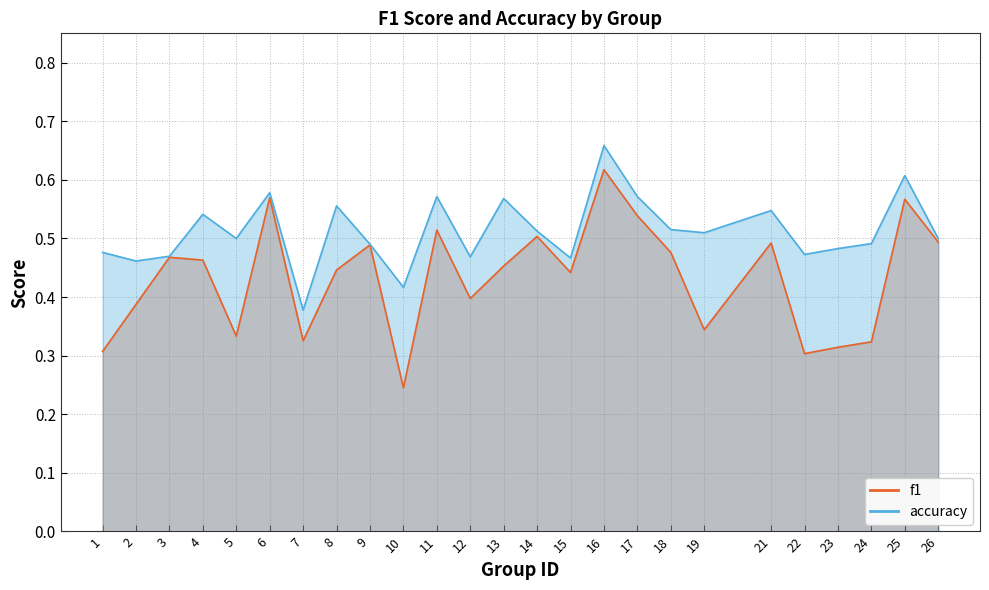

The value of accuracy at 12 is 0.2. True or false?

False